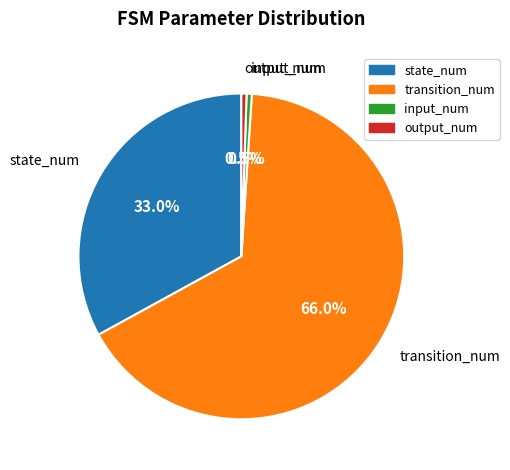

Approximately how many times larger is the value at transition_num compared to state_num?

2.0